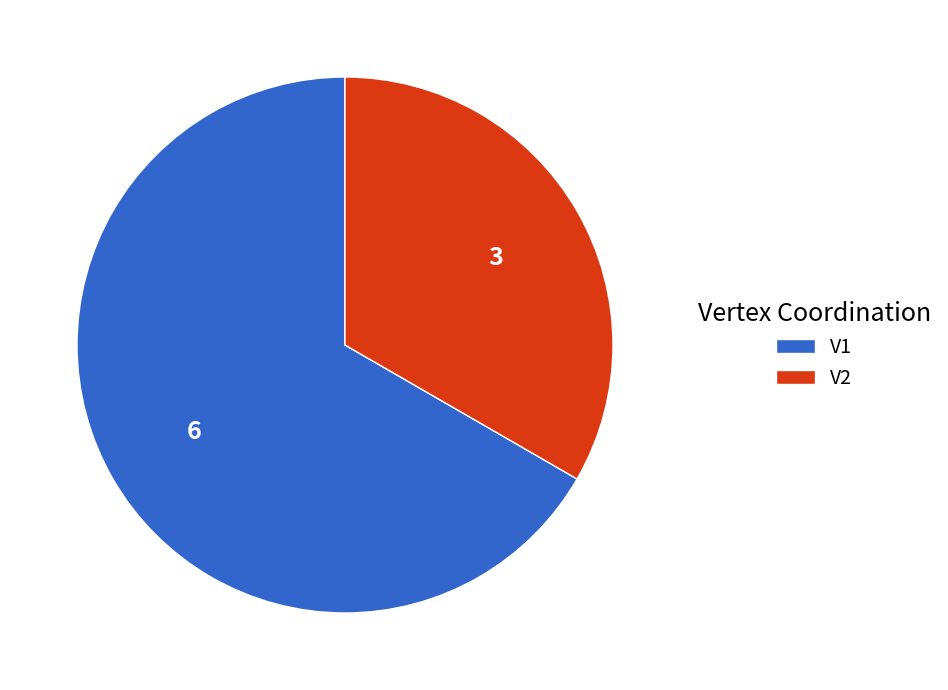

Which slice represents more than half of the pie?

V1